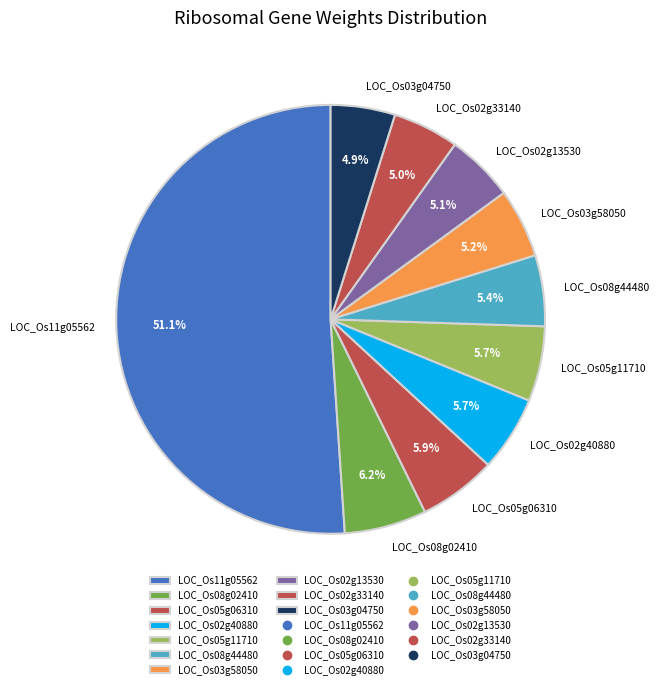

Which has a higher value, LOC_Os03g04750 or LOC_Os08g02410?

LOC_Os08g02410